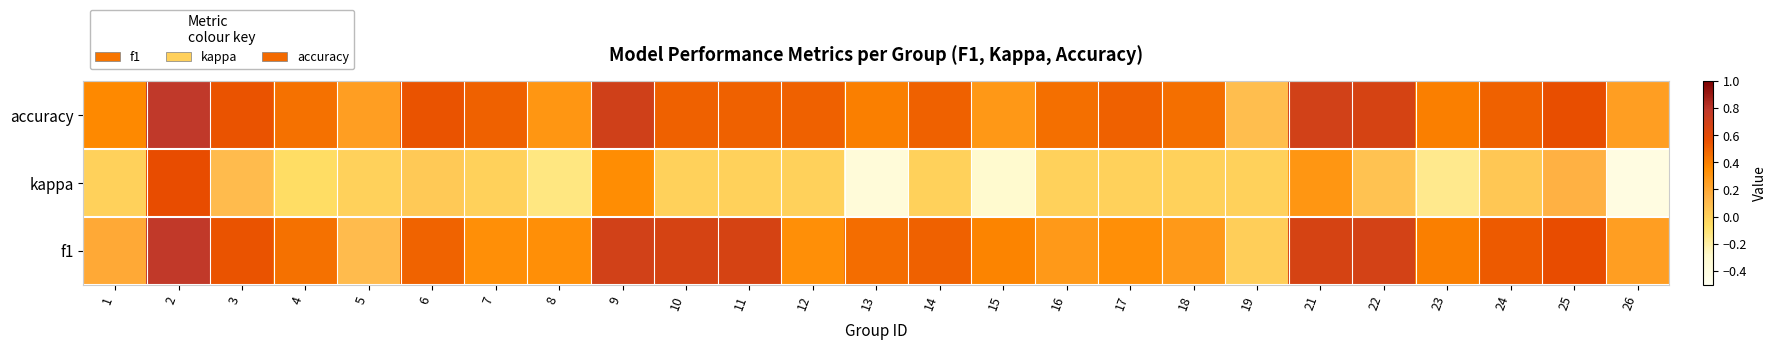

List the labels in order of value, largest first.

2, 9, 21, 22, 25, 3, 6, 7, 10, 11, 12, 14, 17, 24, 16, 18, 4, 13, 23, 1, 8, 15, 5, 26, 19